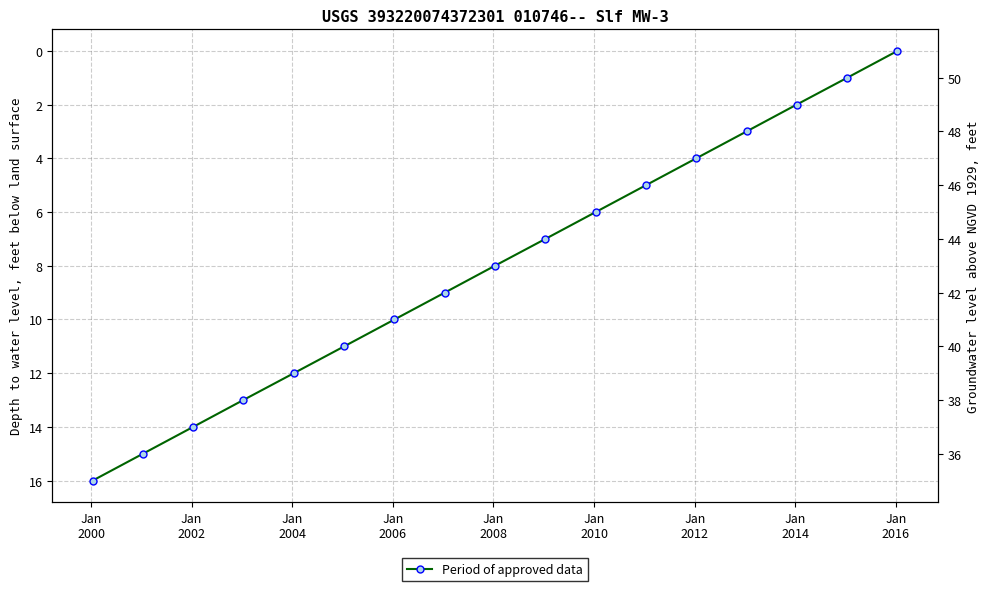

Count the number of categories in the chart.

17